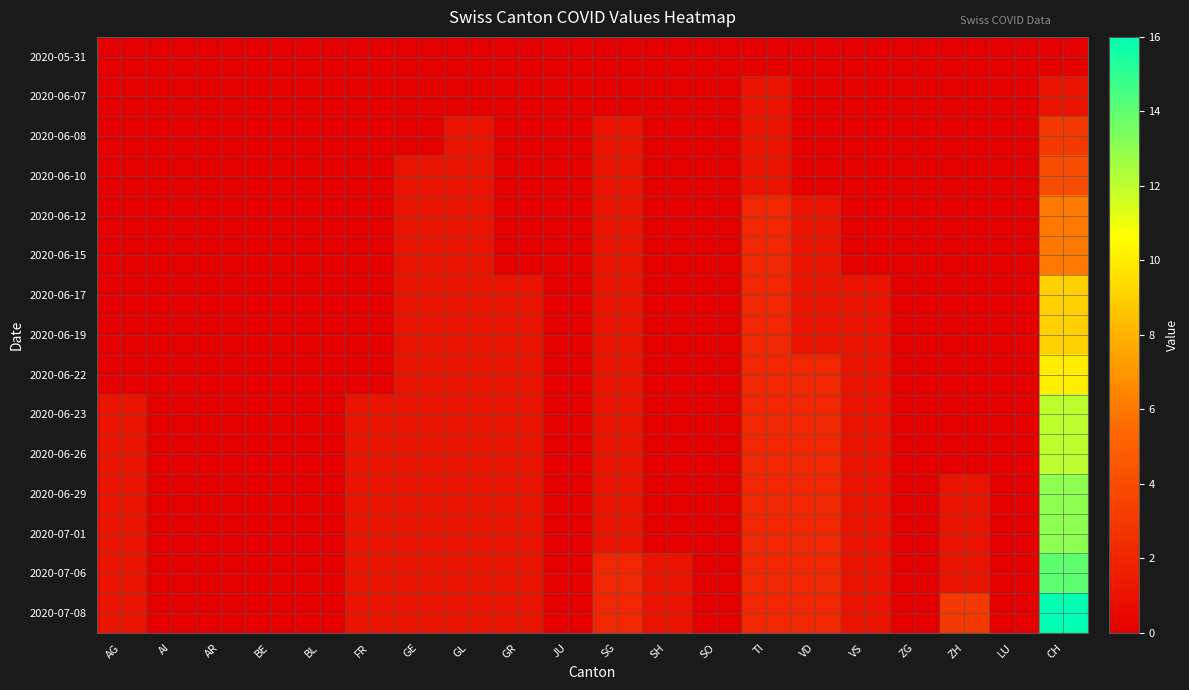

At which category is the sum across all series the highest?

CH